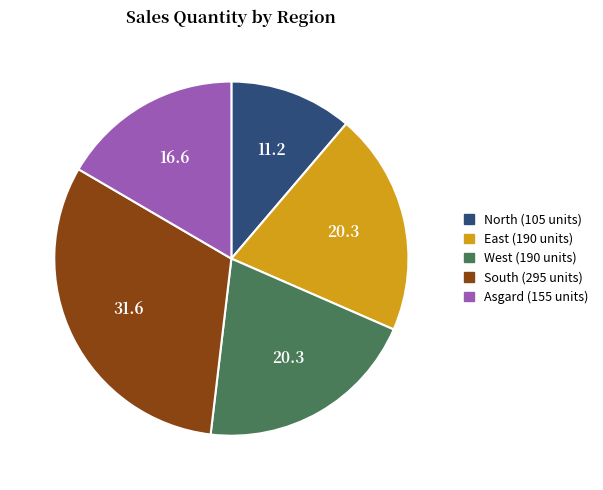

Is there any slice that represents more than half of the pie?

No